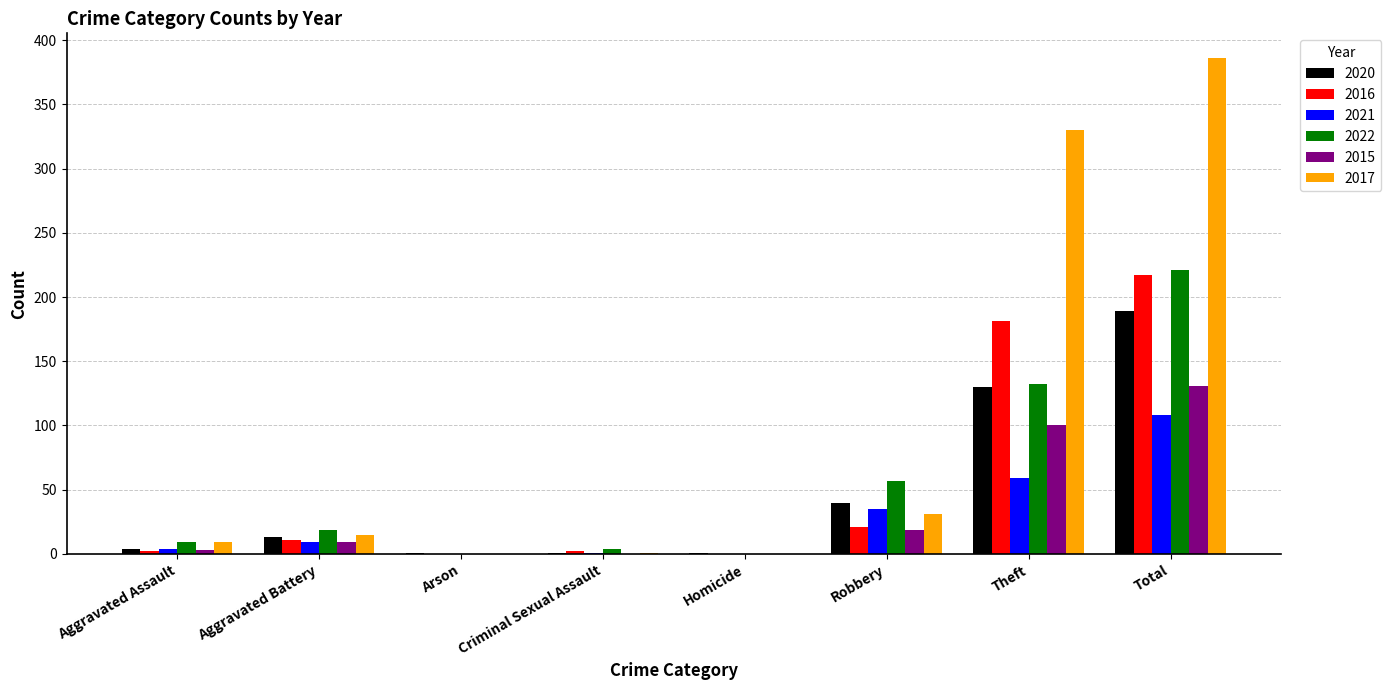

At which category is the sum across all series the highest?

Total